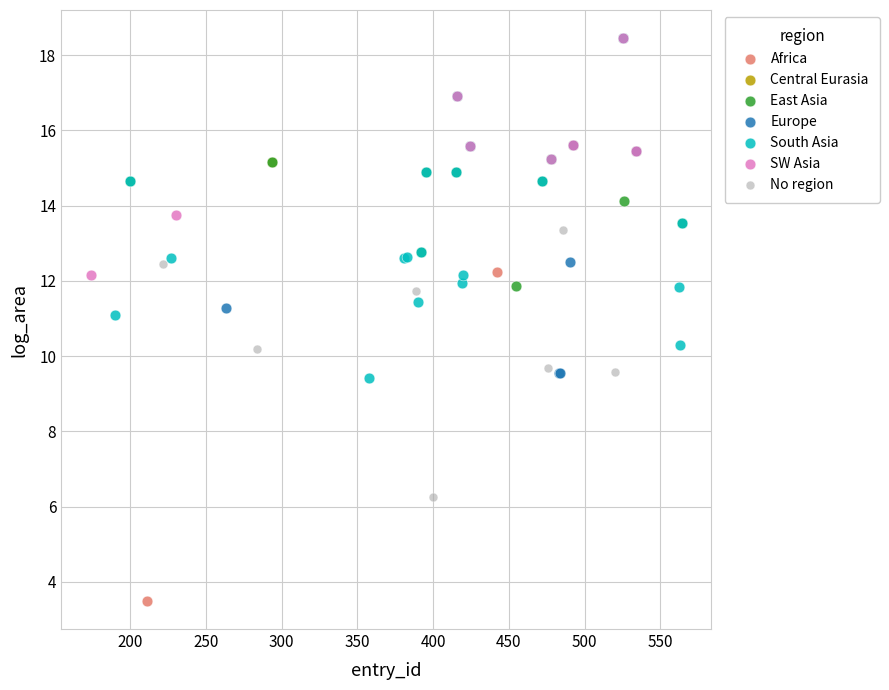

Which series reaches the minimum Y coordinate?

Africa